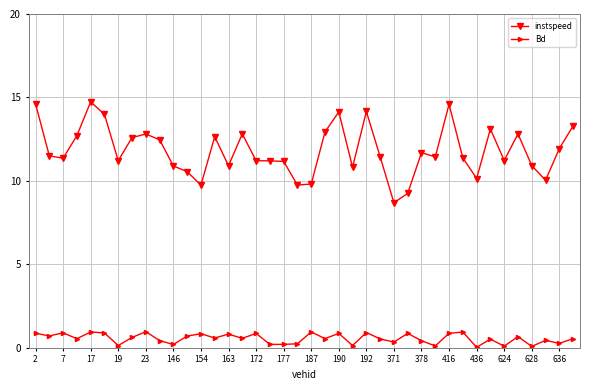

True or false: Bd and instspeed intersect in this chart.

False